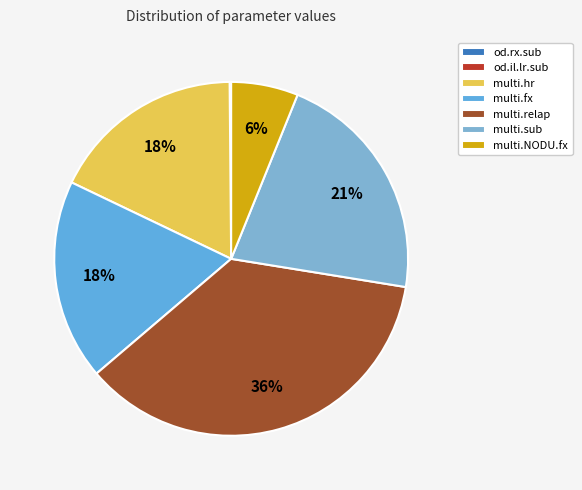

Do multi.sub and multi.hr together represent more than half of the pie?

No